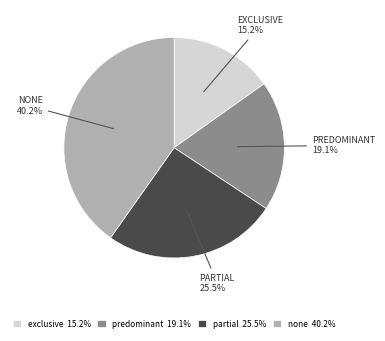

What percentage do exclusive and none together represent?

55.4%